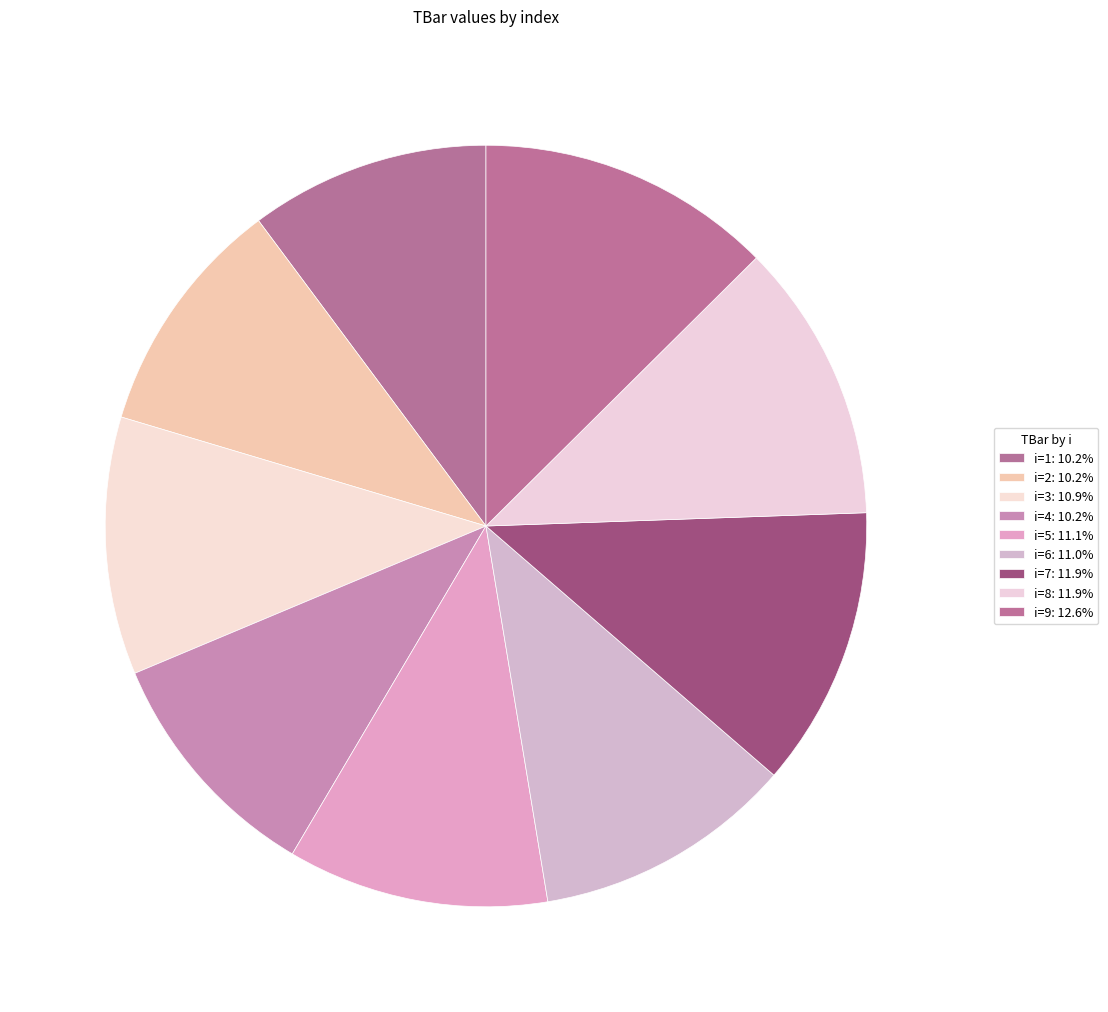

Rank the categories by value from lowest to highest.

1, 2, 4, 3, 6, 5, 8, 7, 9